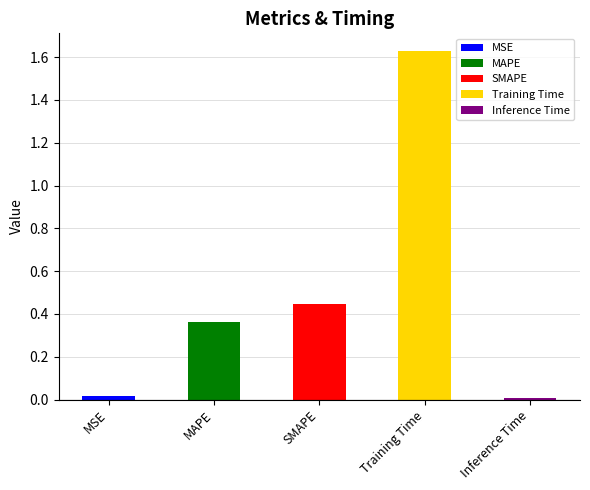

Reading left to right, what are all the values shown in this chart?

0.0	0.4	0.4	1.6	0.0